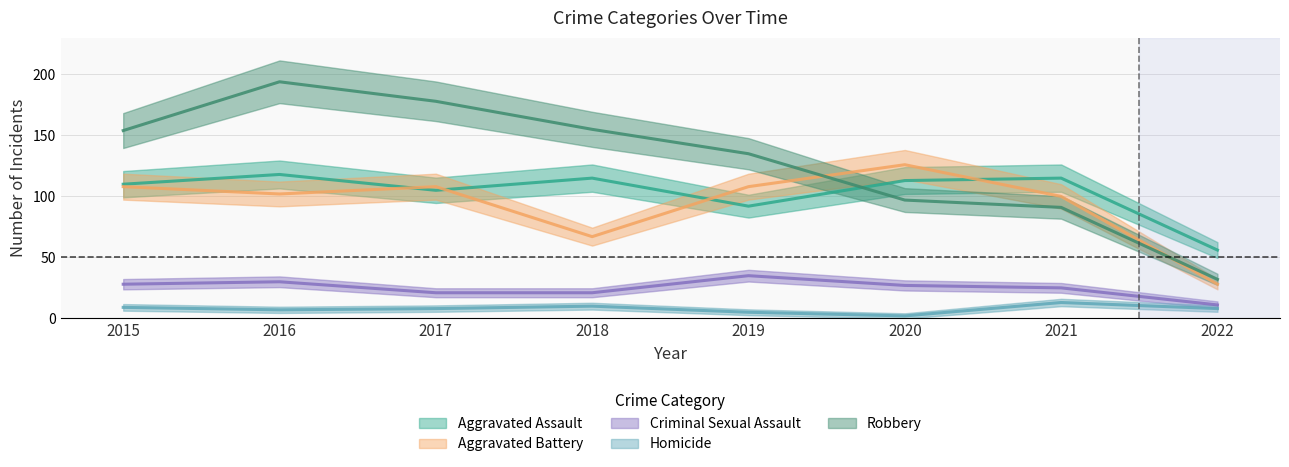

What is the maximum value shown in the chart?

194